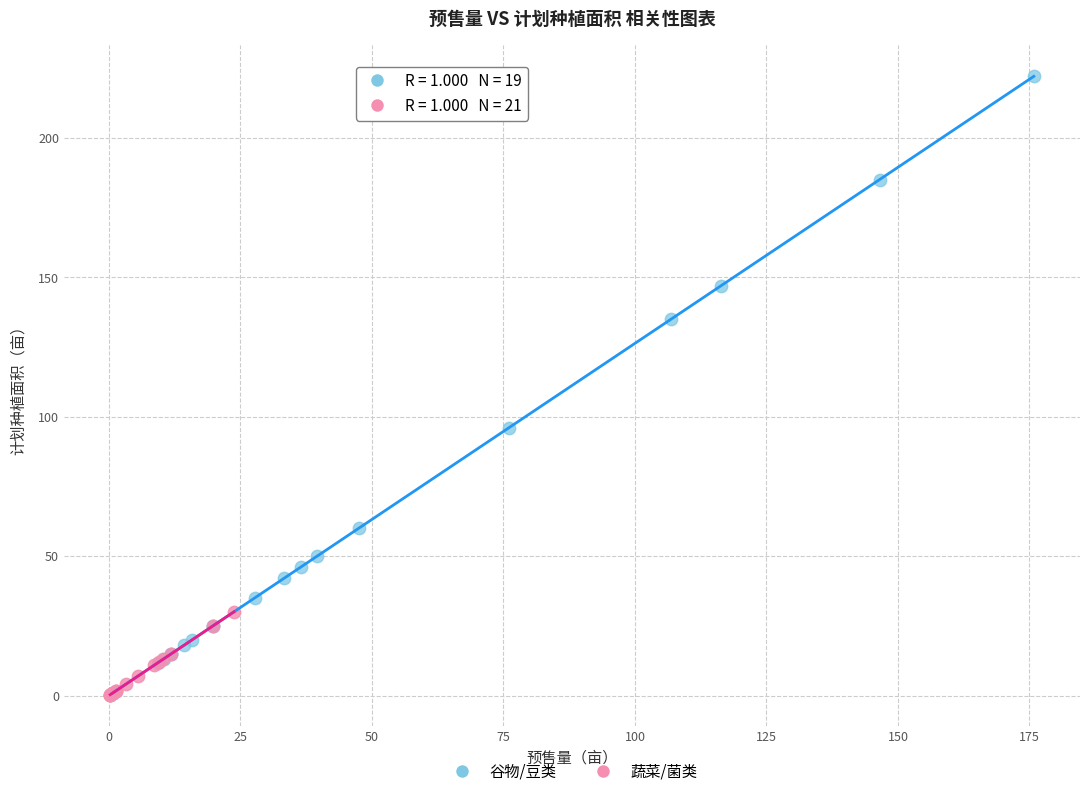

What are all the series names shown in the legend?

谷物/豆类, 蔬菜/菌类